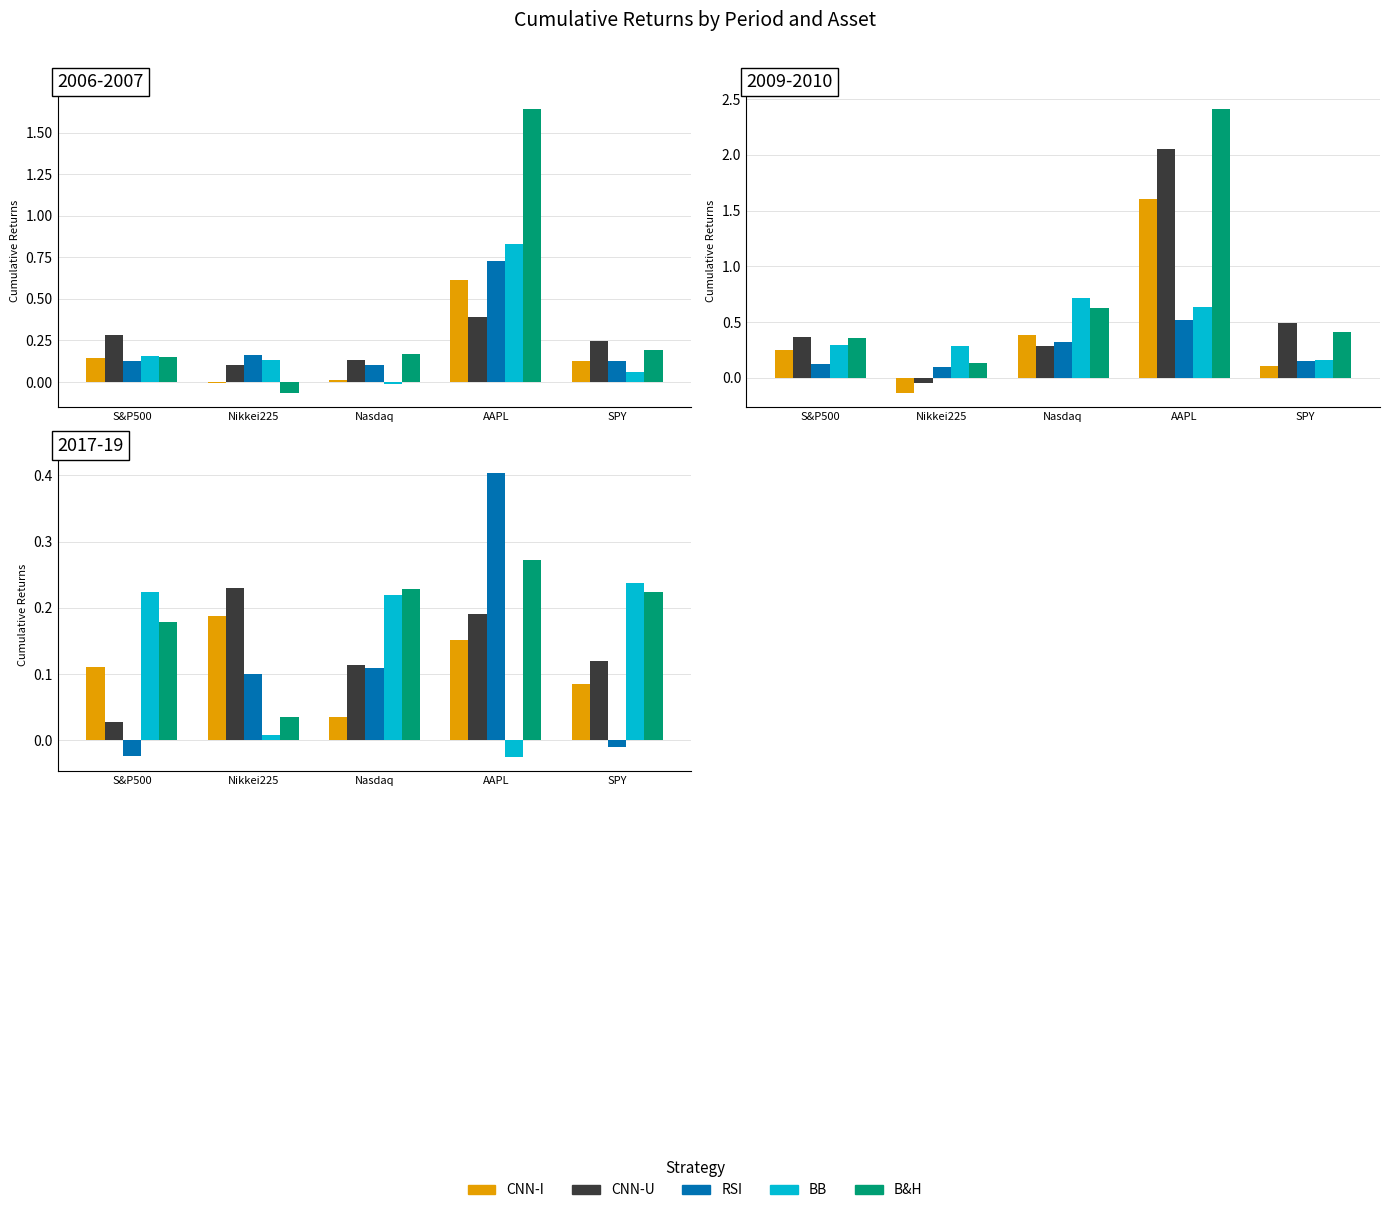

Are the bars grouped side by side (vs. stacked)?

Yes